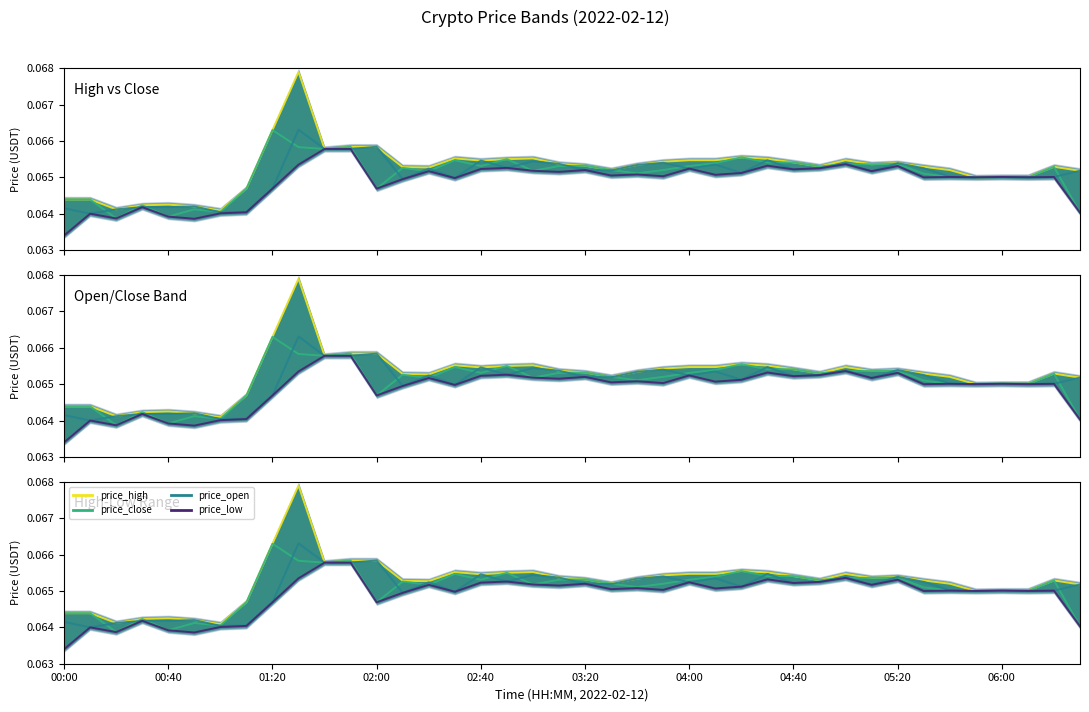

How many interior local valleys does the price_open series have?

11